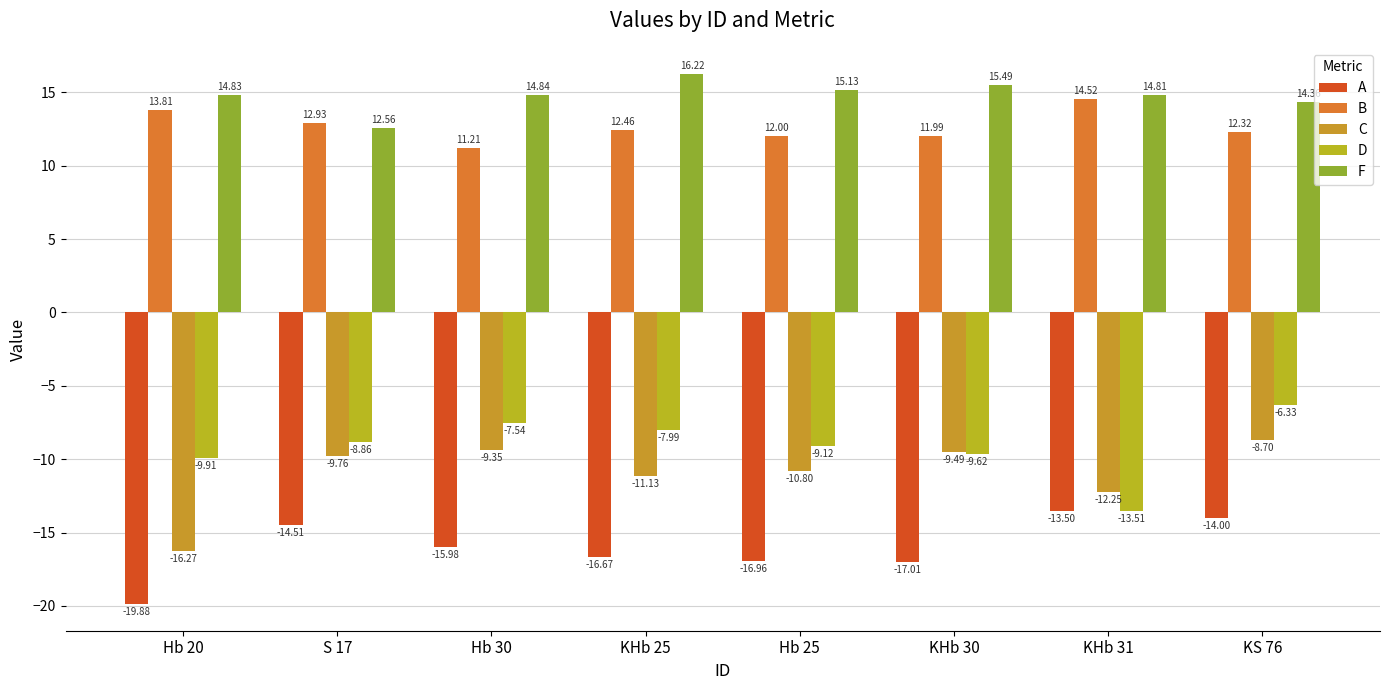

What is the difference between the maximum and minimum values in the A series?

6.4